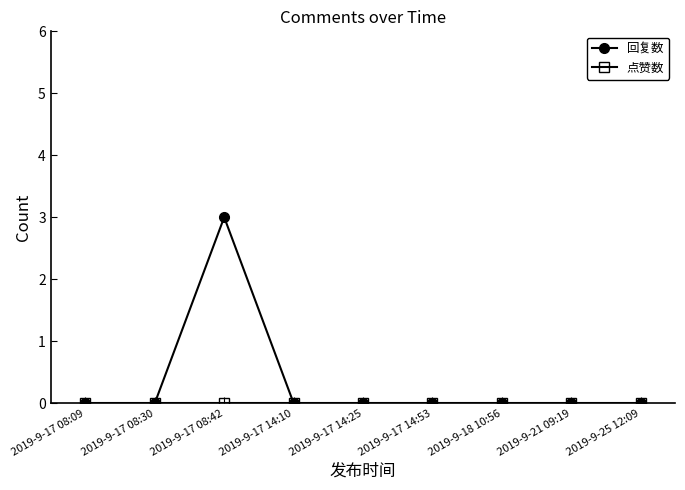

Is it true that 回复数 equals 0 at 2019-9-17 08:30?

True